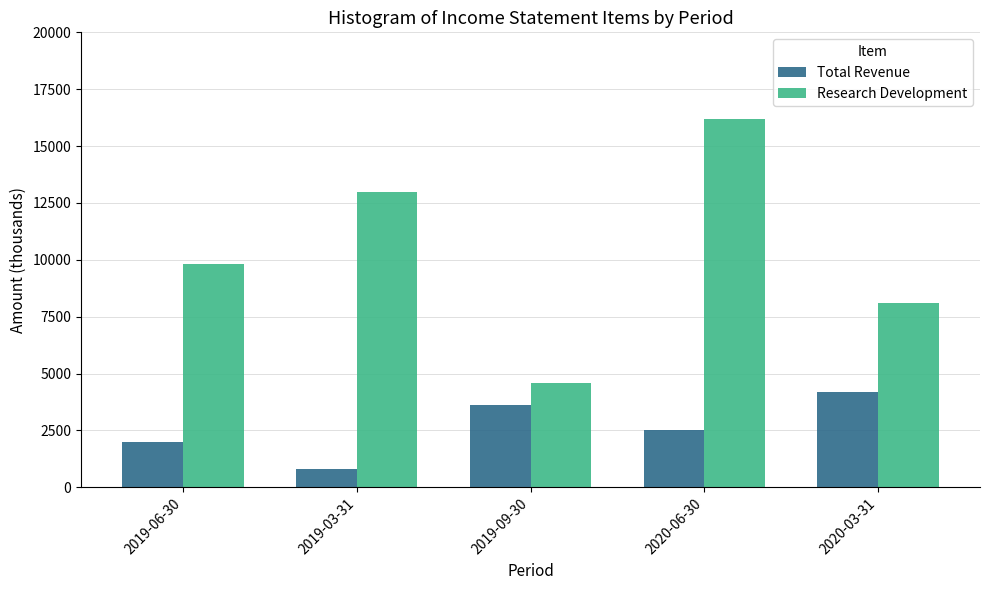

How many bars are there in total?

10